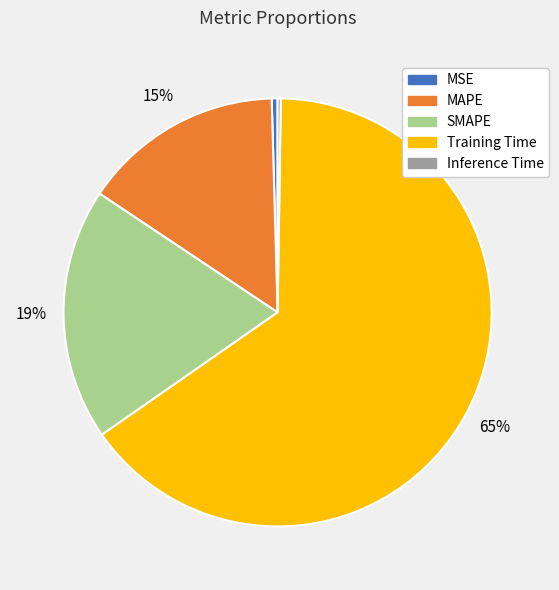

Do MSE and SMAPE together represent more than half of the pie?

No